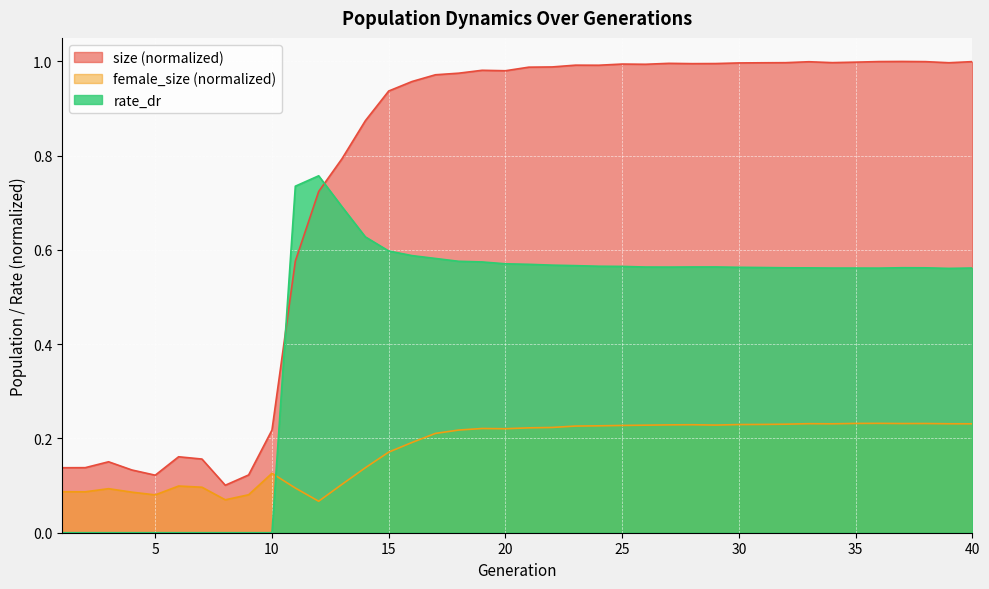

Count the number of data series in this chart.

3